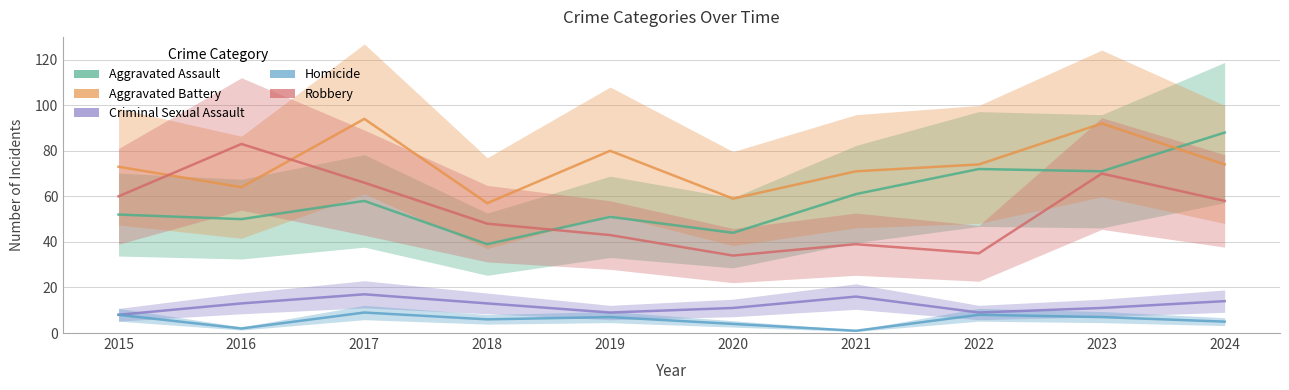

List the labels in order of Homicide value, largest first.

2017, 2015, 2022, 2019, 2023, 2018, 2024, 2020, 2016, 2021